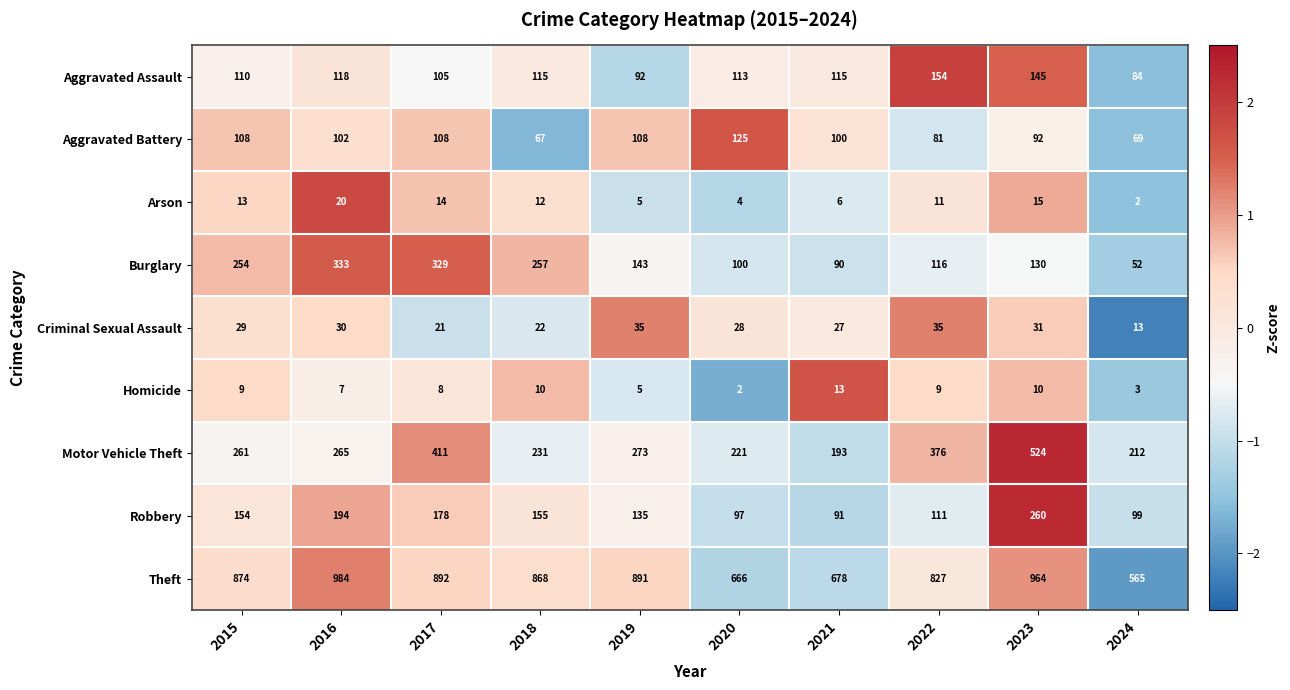

What is the difference between the Robbery values at 2017 and 2020?

81